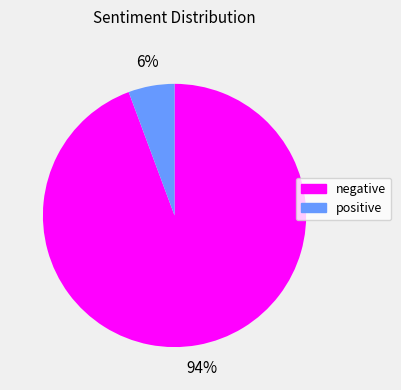

To the nearest percent, what percentage of the pie is positive?

6%